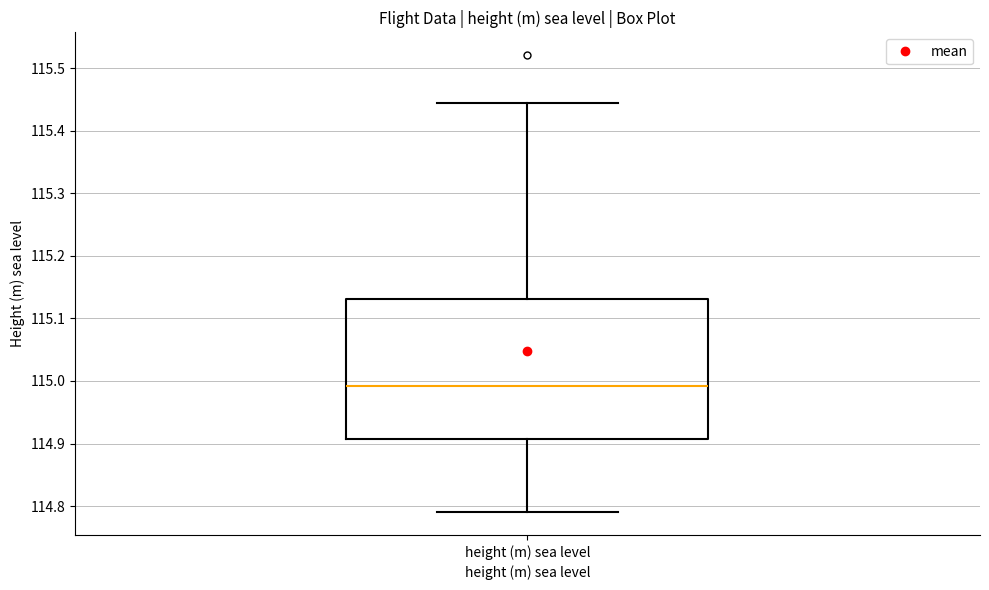

Transcribe this box plot: give where the median line is, the range the box spans, and where the two whiskers end, as read against the y-axis. The values are not printed on the chart, so give them approximately, as read against the axis.

median 114.99, box 114.91 to 115.13, whiskers 114.79 to 115.45